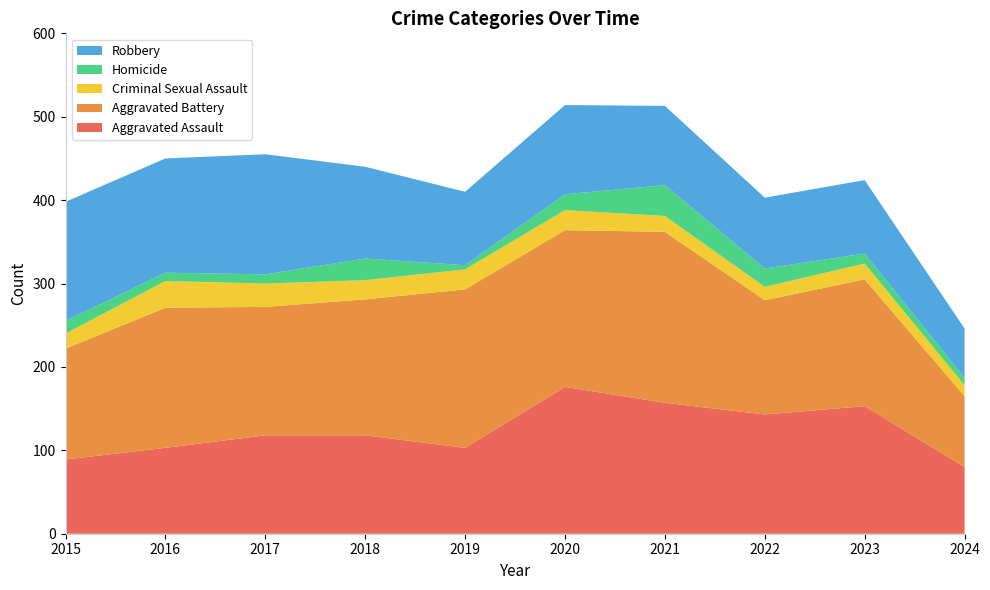

Reading left to right, list all the values displayed in this chart.

Aggravated Assault: 2015=89	2016=103	2017=118	2018=118	2019=103	2020=176	2021=157	2022=143	2023=153	2024=80
Aggravated Battery: 2015=133	2016=168	2017=154	2018=163	2019=190	2020=188	2021=205	2022=137	2023=152	2024=85
Criminal Sexual Assault: 2015=18	2016=32	2017=28	2018=23	2019=24	2020=24	2021=19	2022=16	2023=19	2024=13
Homicide: 2015=15	2016=10	2017=11	2018=26	2019=5	2020=19	2021=37	2022=22	2023=12	2024=9
Robbery: 2015=143	2016=137	2017=144	2018=110	2019=88	2020=107	2021=95	2022=85	2023=88	2024=59